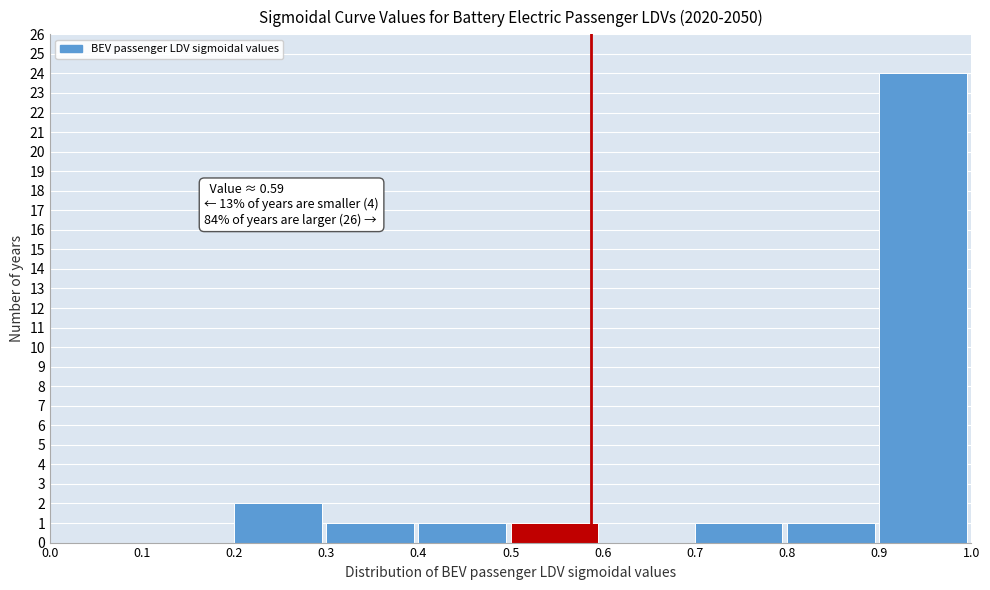

Over which range of the x-axis is the bar tallest?

0.9 to 1.0